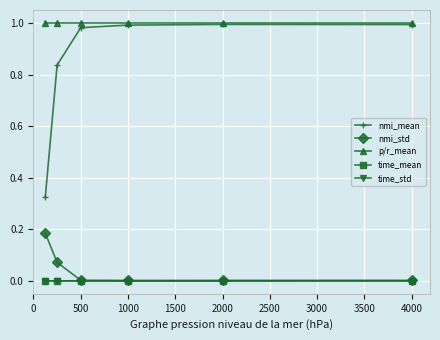

Which series has the largest total across all categories?

p/r_mean